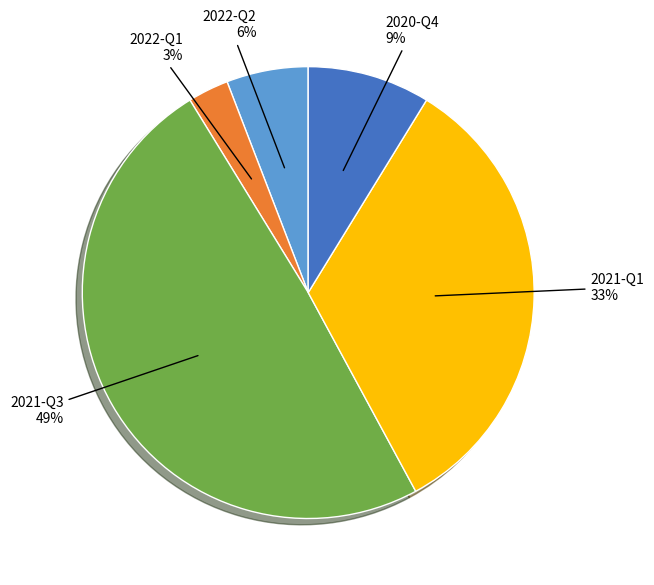

Does any single category account for the majority?

No